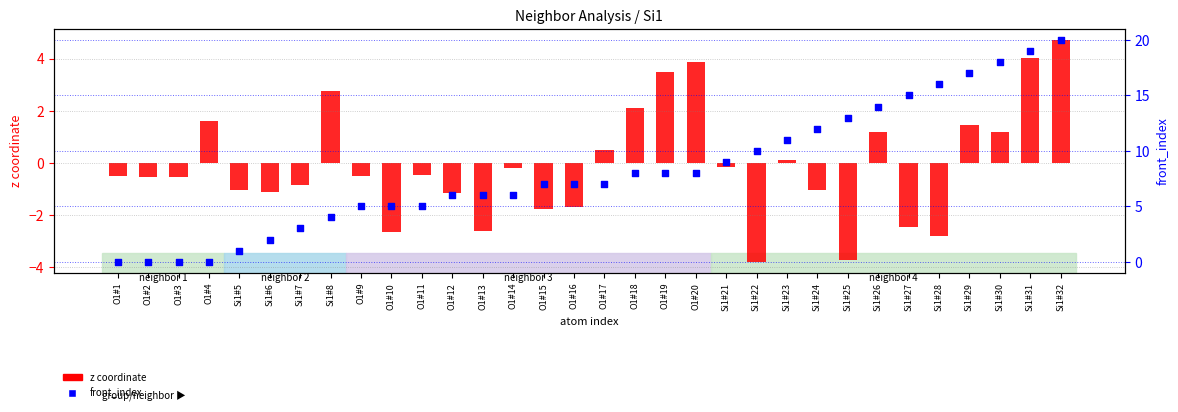

Which series has the widest spread of Y values?

front_index